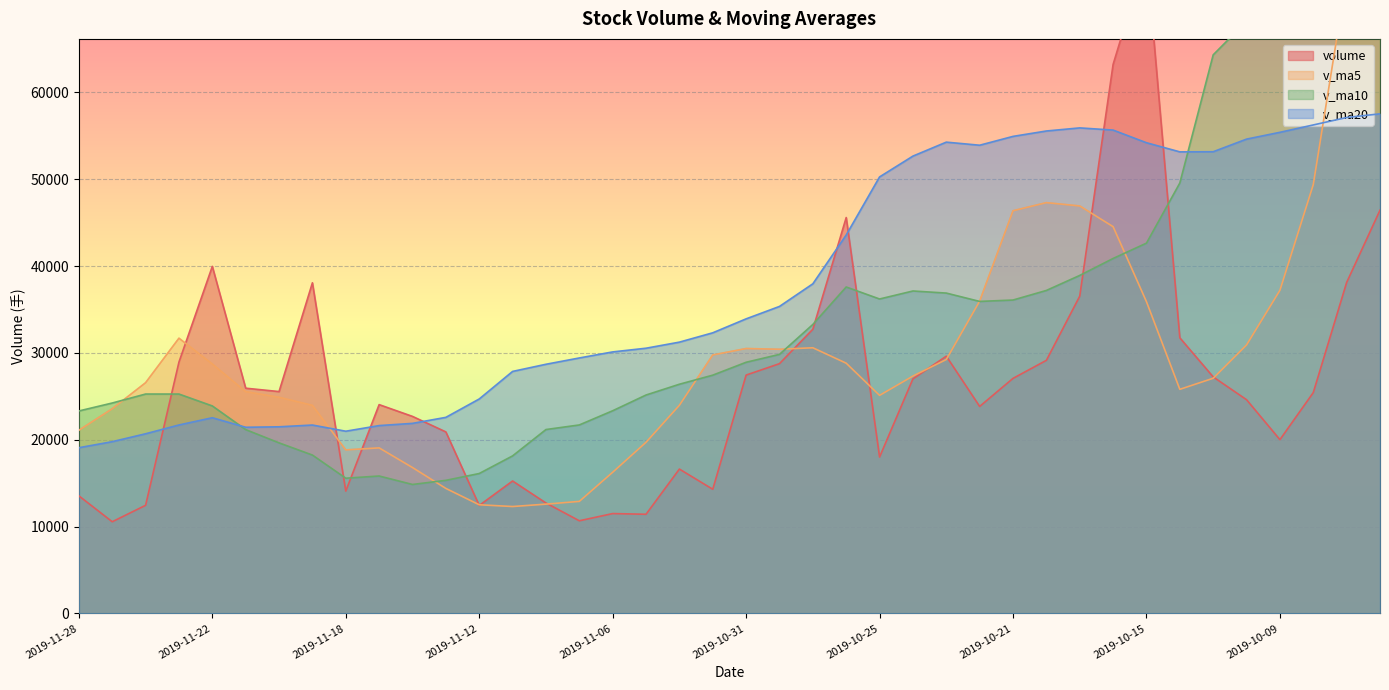

How many lines are shown in the chart?

4